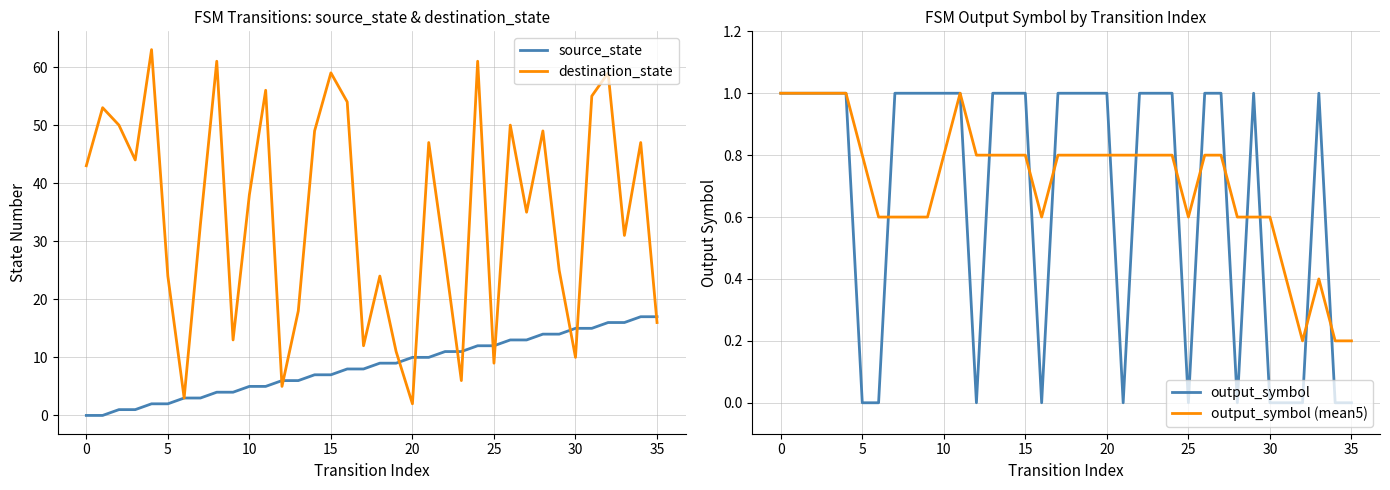

How many values in the output_symbol series are below 1?

12